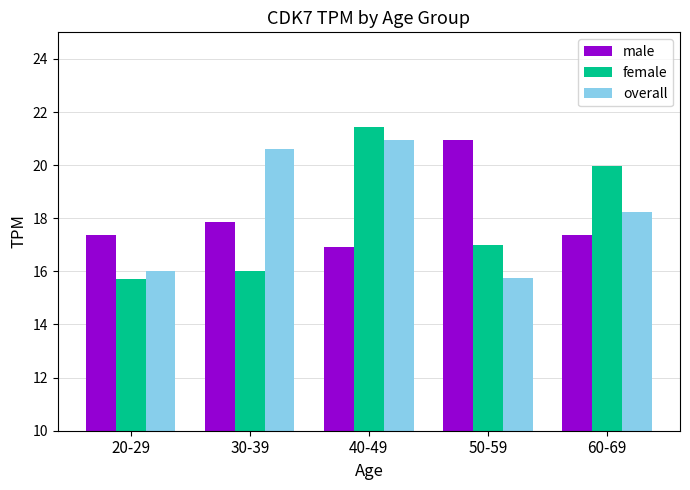

Between 30-39 and 60-69, which series saw the biggest shift?

female